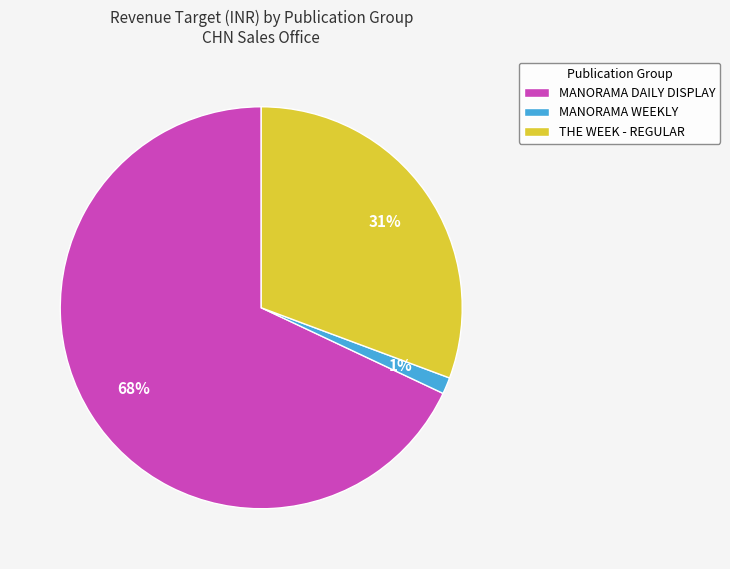

Combined, do THE WEEK - REGULAR and MANORAMA WEEKLY account for over 50%?

No